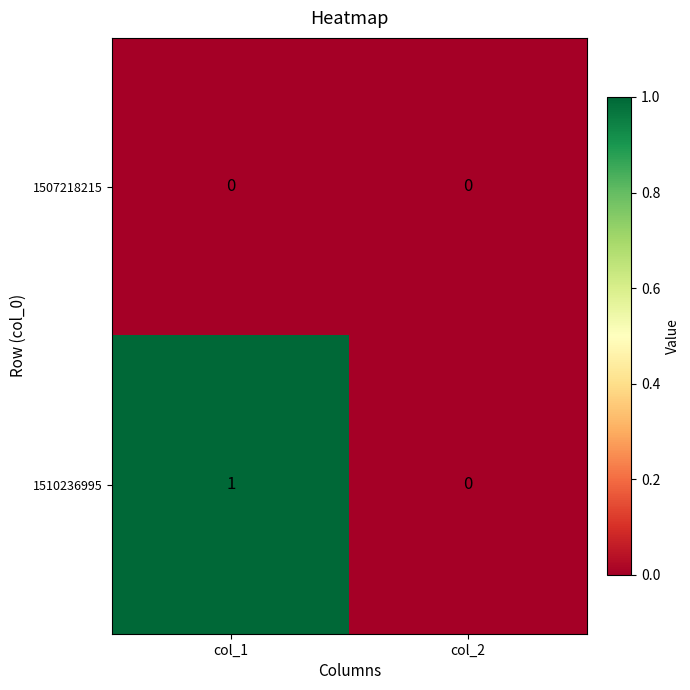

Which series changed the most between col_1 and col_2?

1510236995